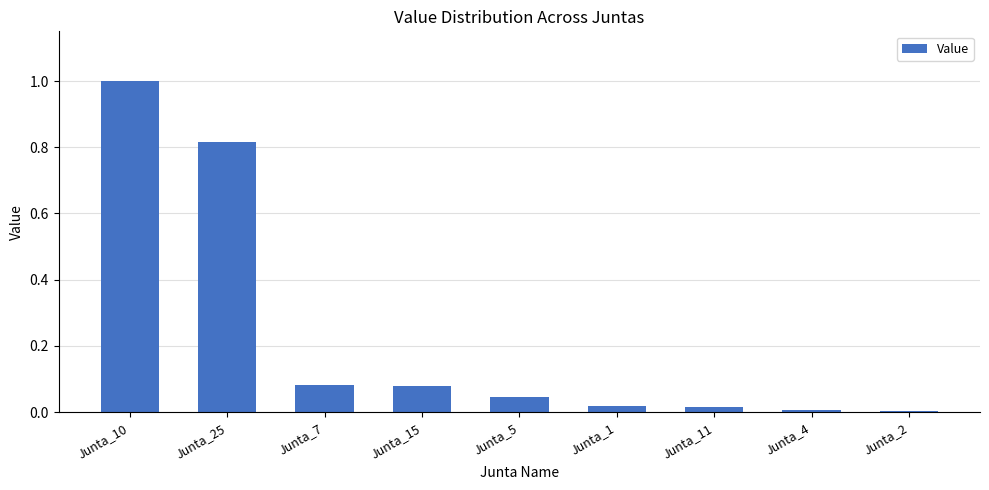

What is the difference between the maximum and minimum values?

1.0